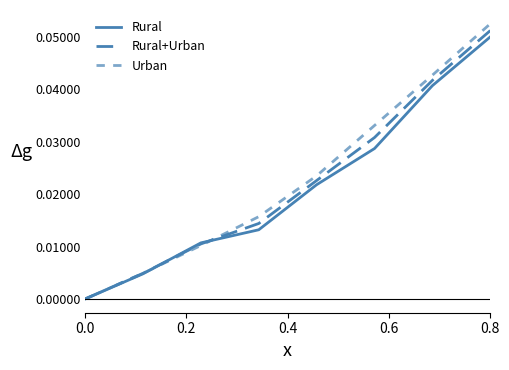

Reading left to right, transcribe all the data shown in this chart.

Rural: 0.0	0.0	0.0	0.0	0.0	0.0	0.0	0.1
Rural+Urban: 0.0	0.0	0.0	0.0	0.0	0.0	0.0	0.1
Urban: 0.0	0.0	0.0	0.0	0.0	0.0	0.0	0.1